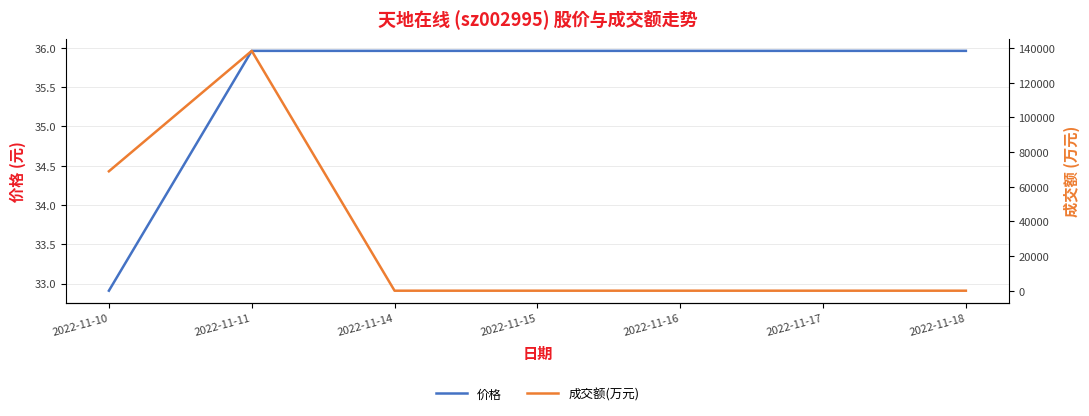

After their last crossing, which series has the higher values: 价格 or 成交额(万元)?

价格